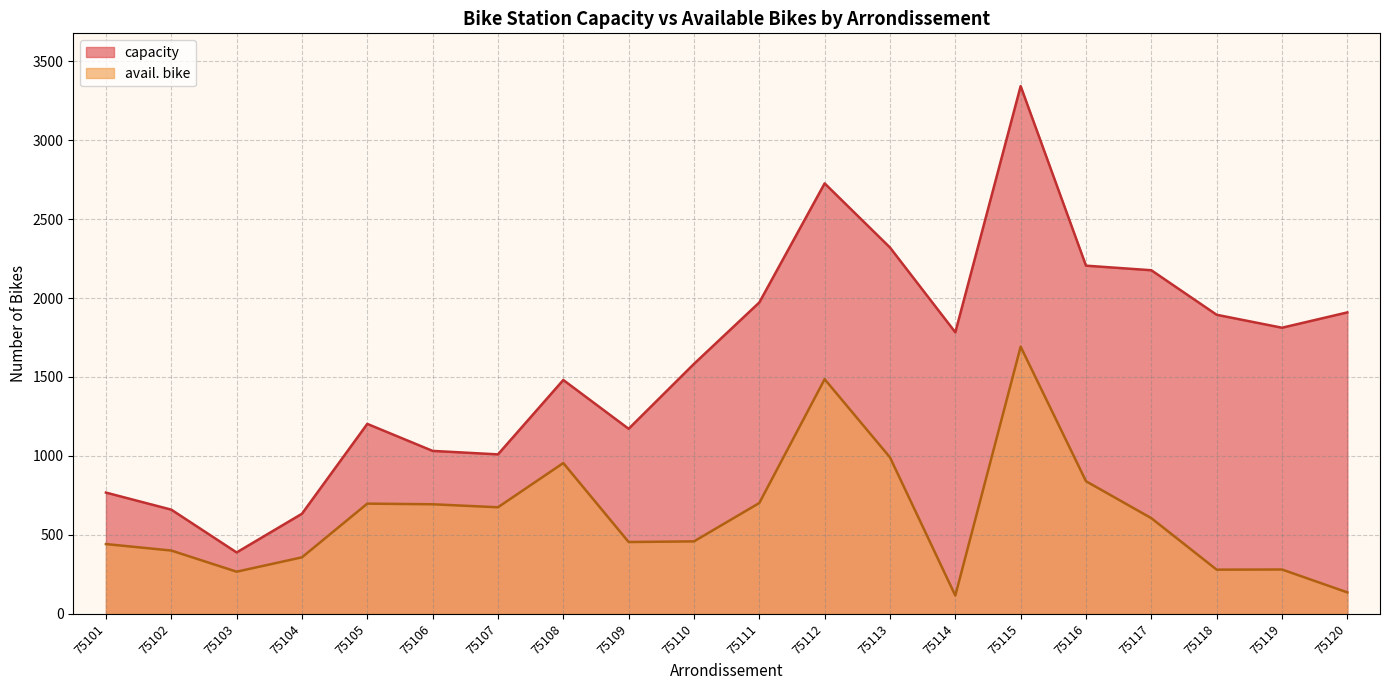

What is the value of the capacity point at the 7th from the left?

1010